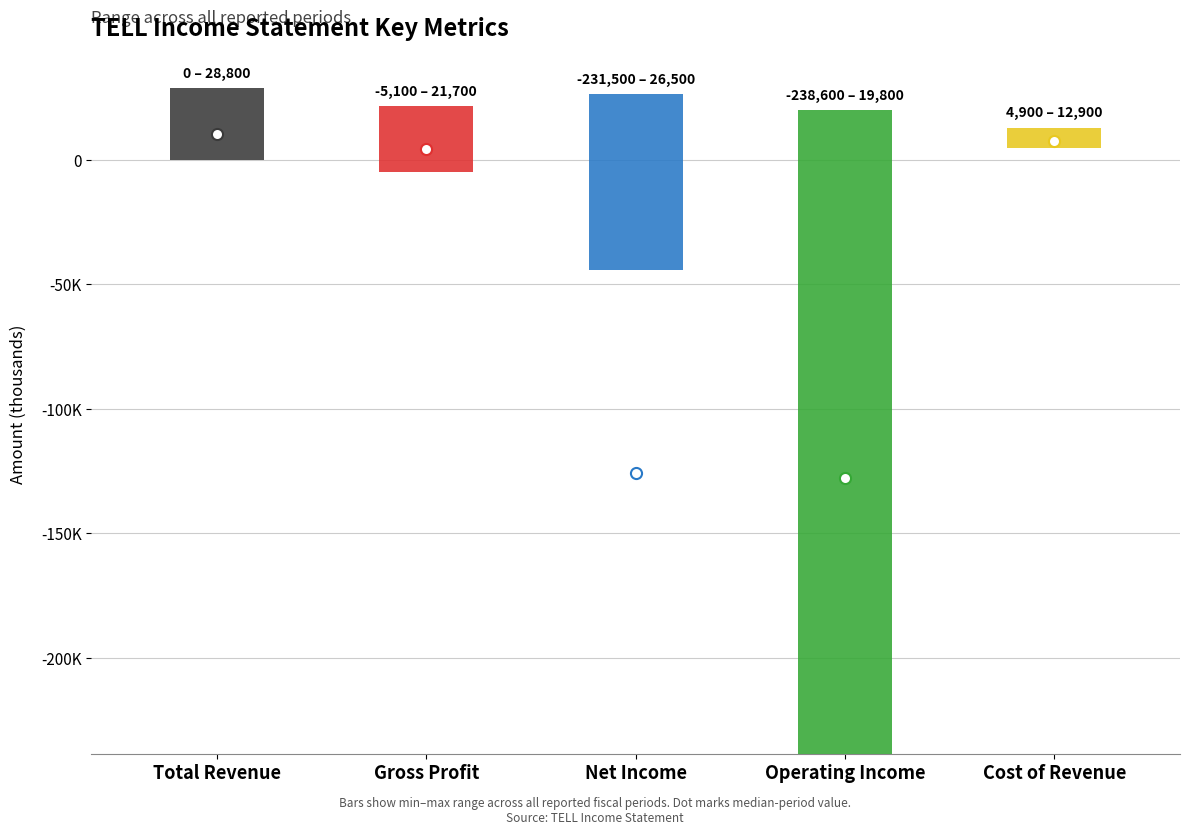

Which series has the largest total across all categories?

Total Revenue